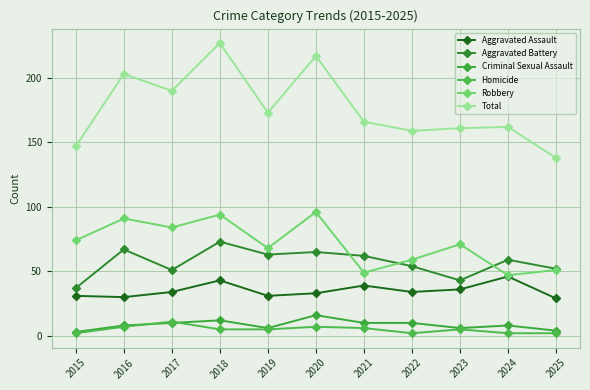

List the labels in order of Robbery value, smallest first.

2024, 2021, 2025, 2022, 2019, 2023, 2015, 2017, 2016, 2018, 2020